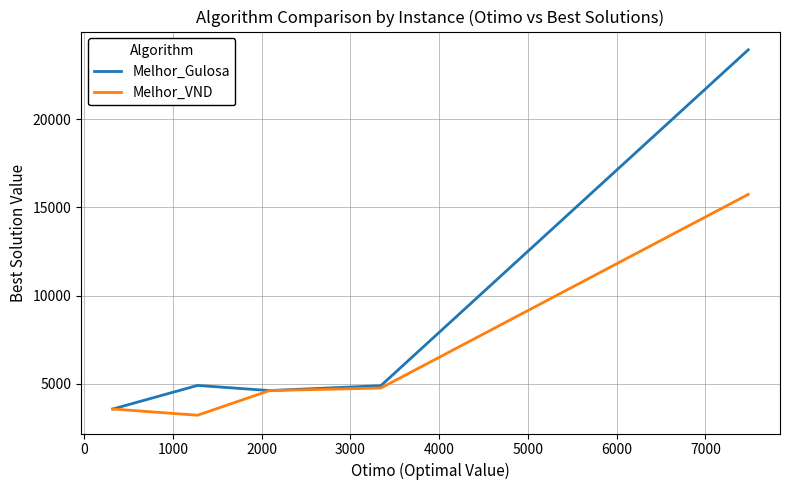

What is the highest value of the Melhor_VND series?

15738